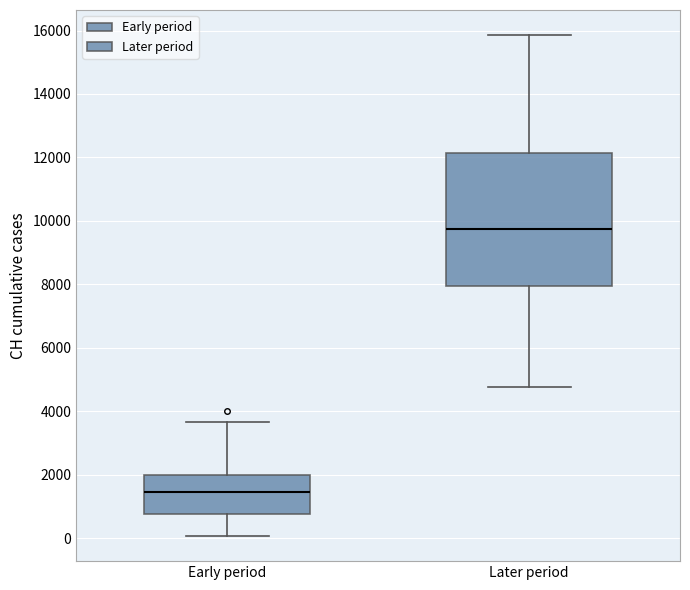

Which box is the tallest, from its lower edge to its upper edge?

Later period